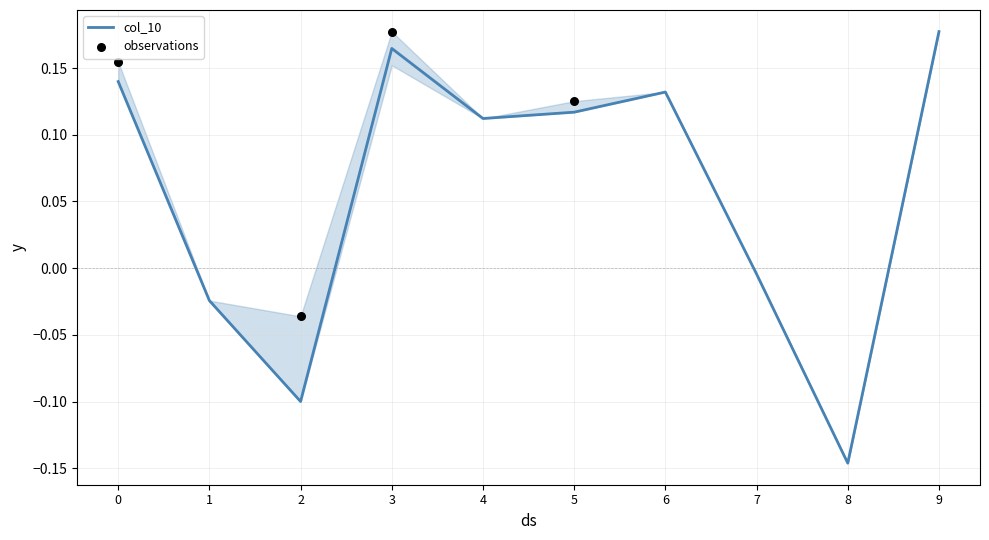

Which series has the largest Y range (max minus min)?

col_10